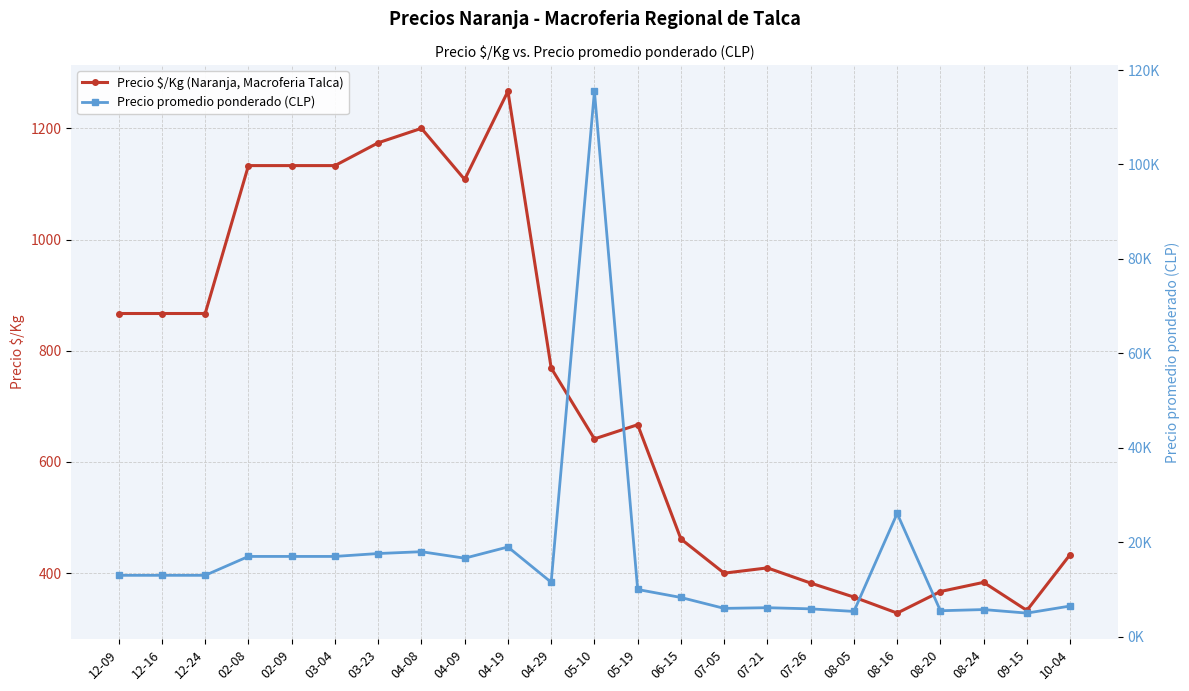

Is this an area chart (filled region under the line)?

No